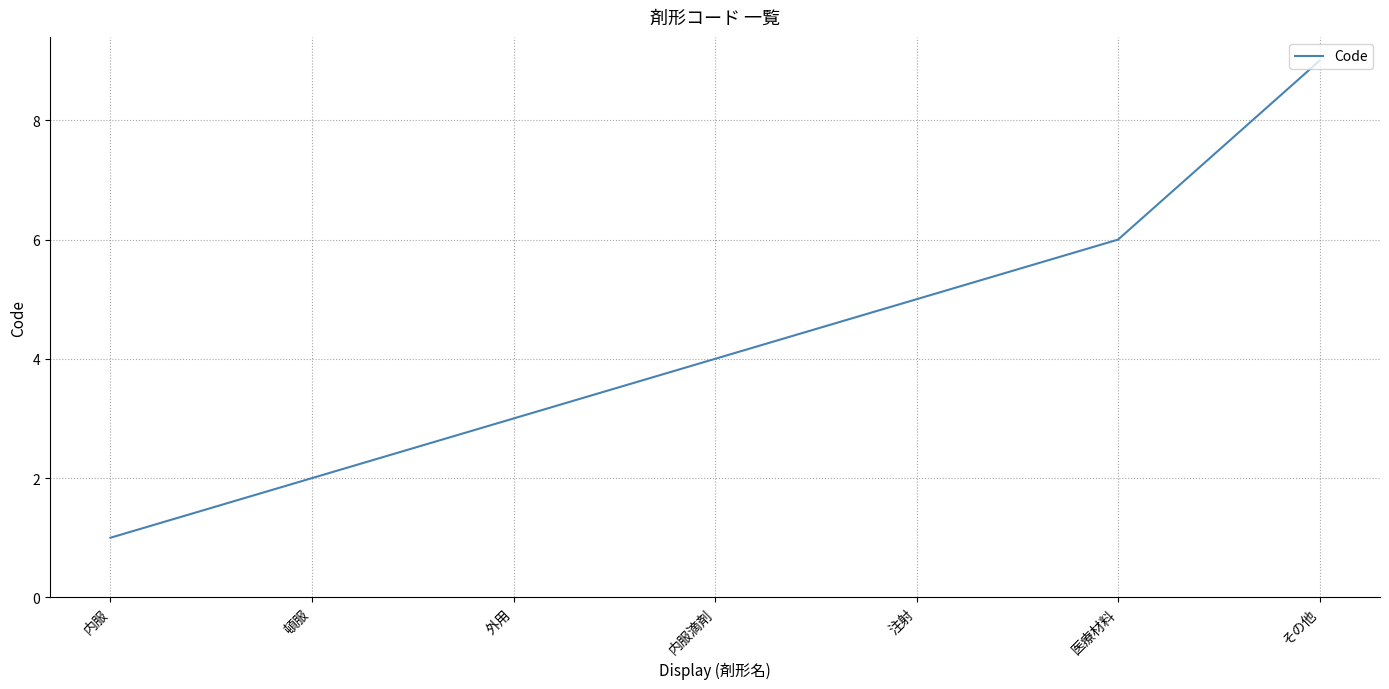

How many categories are shown in the chart?

7